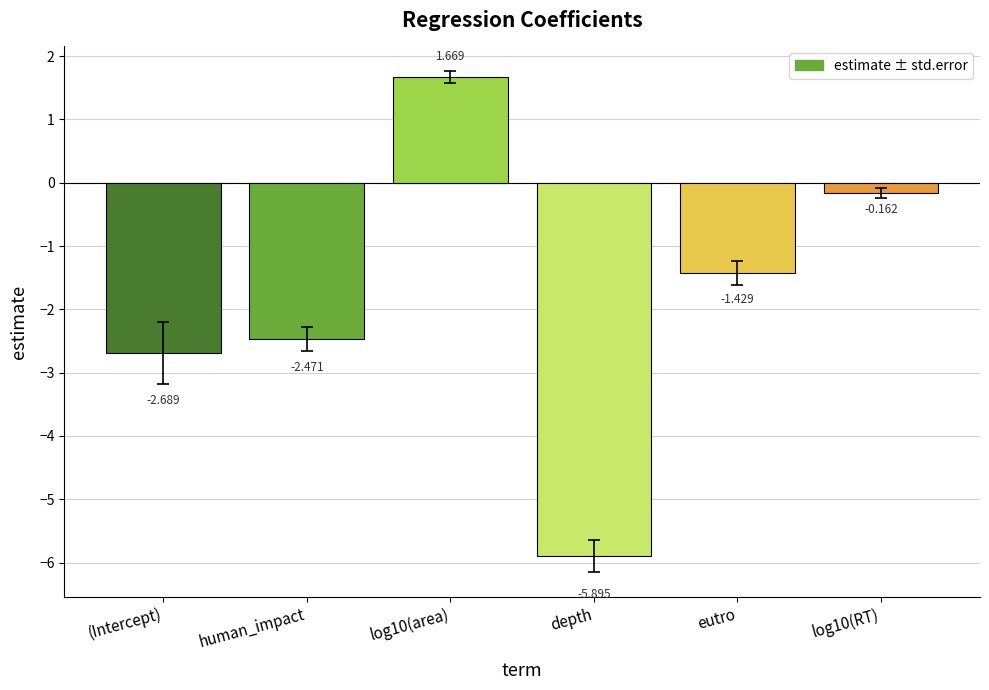

What is the change in value from human_impact to log10(area)?

+4.1